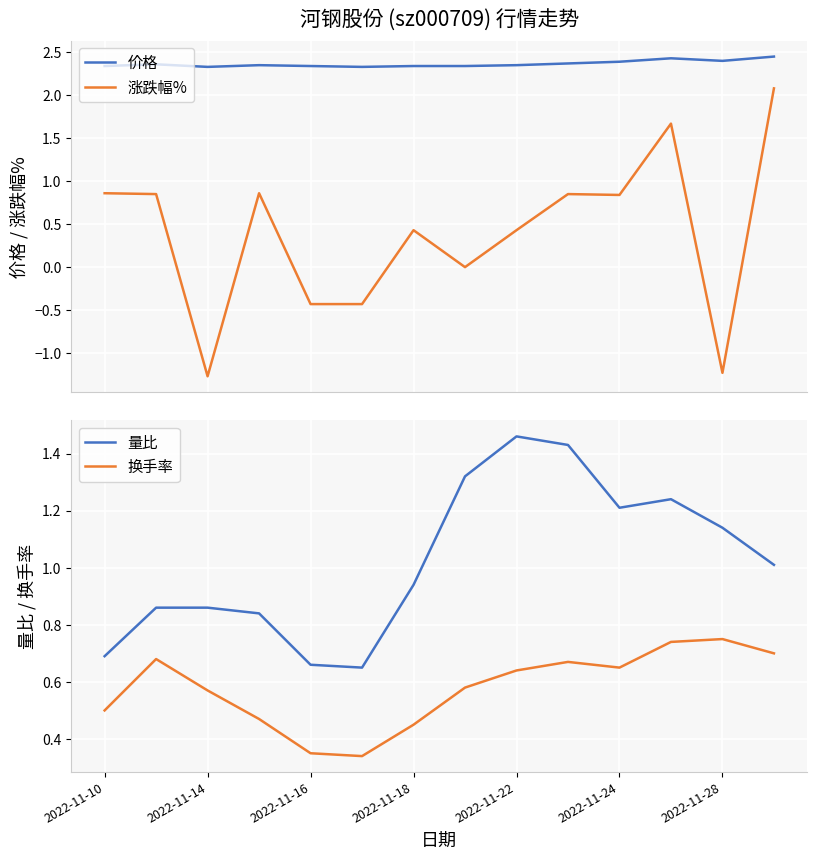

The value of 换手率 at 2022-11-10 is 0.8. True or false?

False